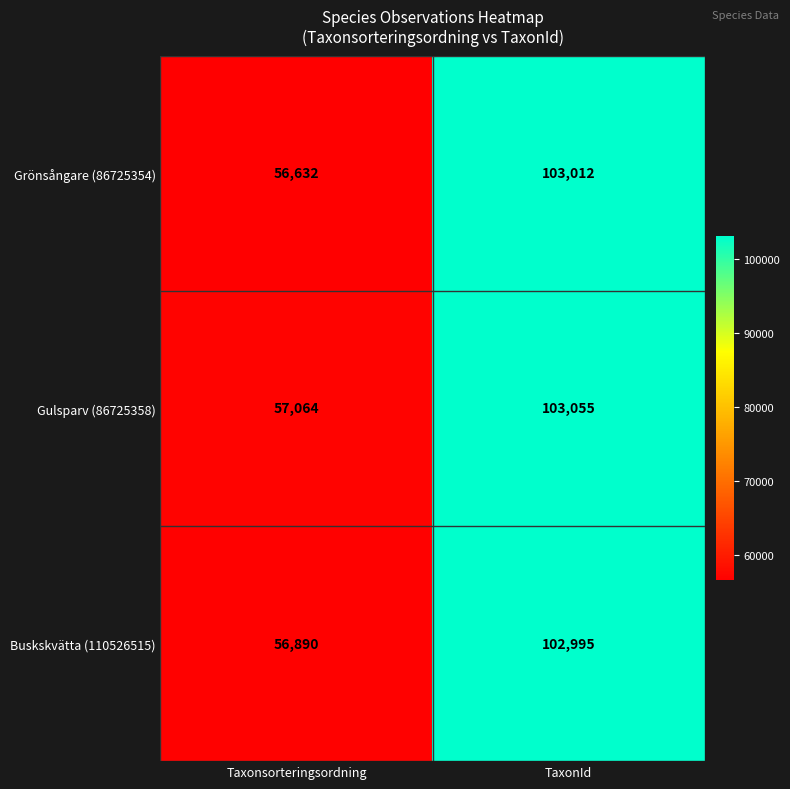

What is the spread (max minus min) of values at TaxonId?

60